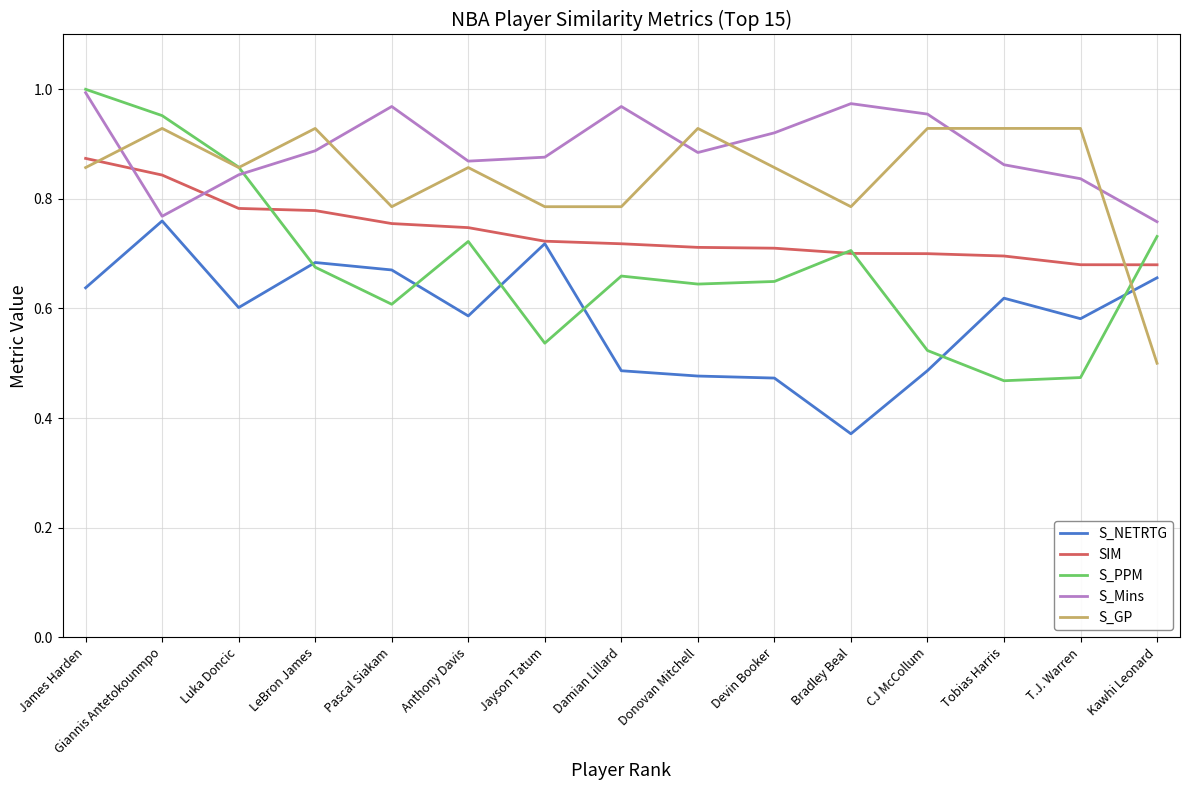

How many S_GP values are between 0 and 1?

15